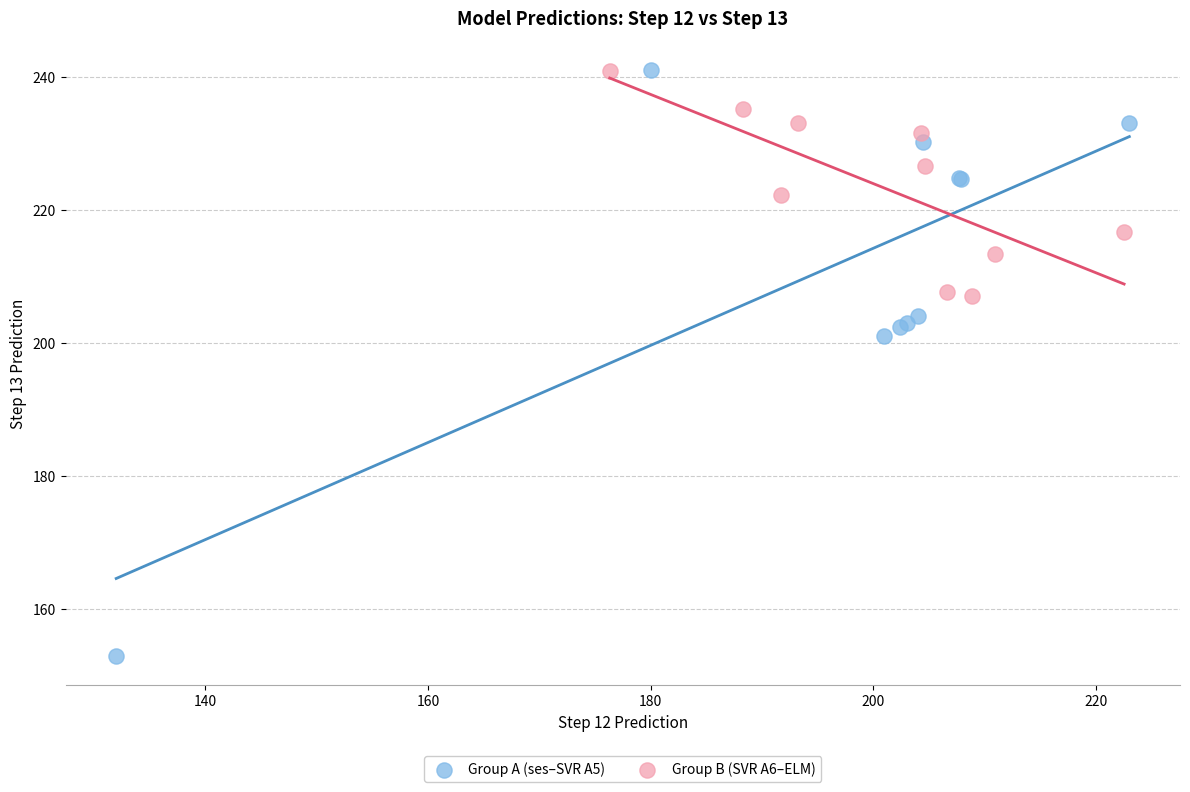

Which series contains the lowest Y value?

Group A (ses–SVR A5)